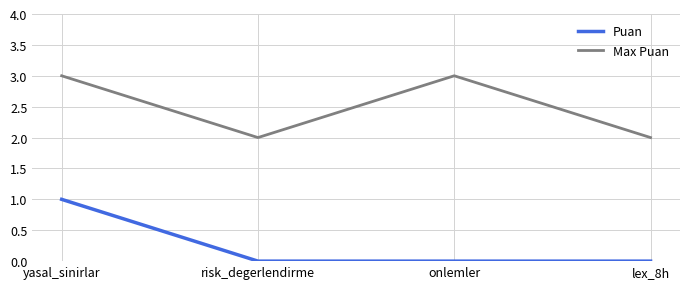

What is the greatest value displayed?

3